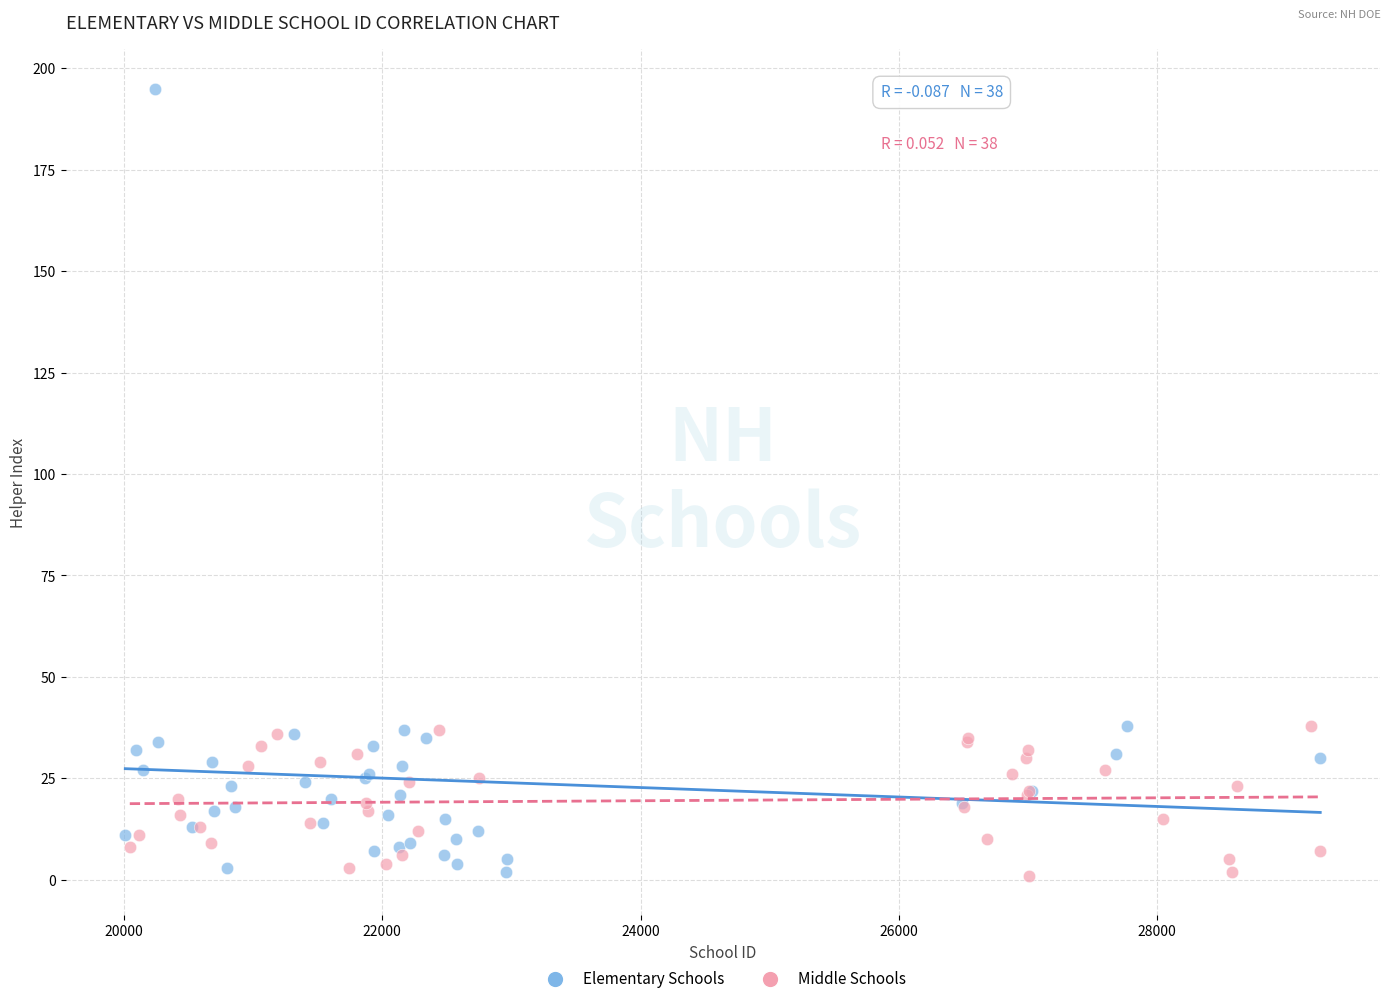

Which series contains the highest Y value?

Elementary Schools